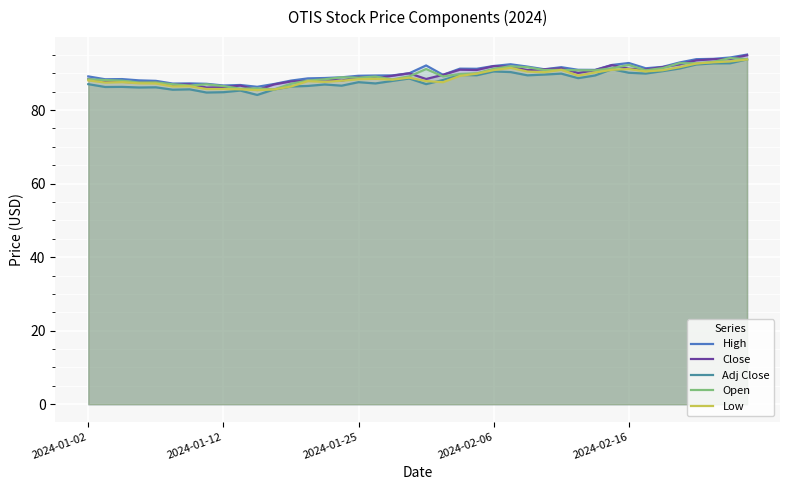

The Open series shows 88.8 at 2024-01-25. True or false?

True